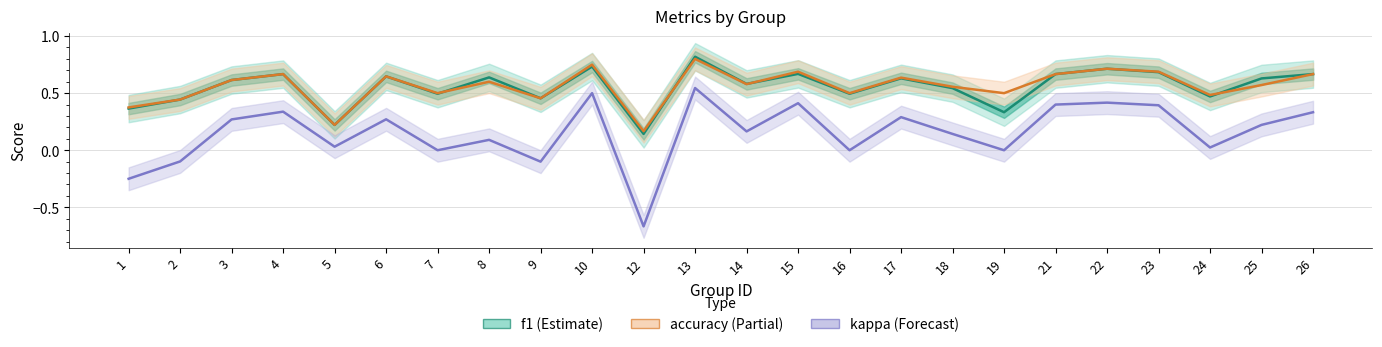

The value of kappa at 6 is 0.3. True or false?

True